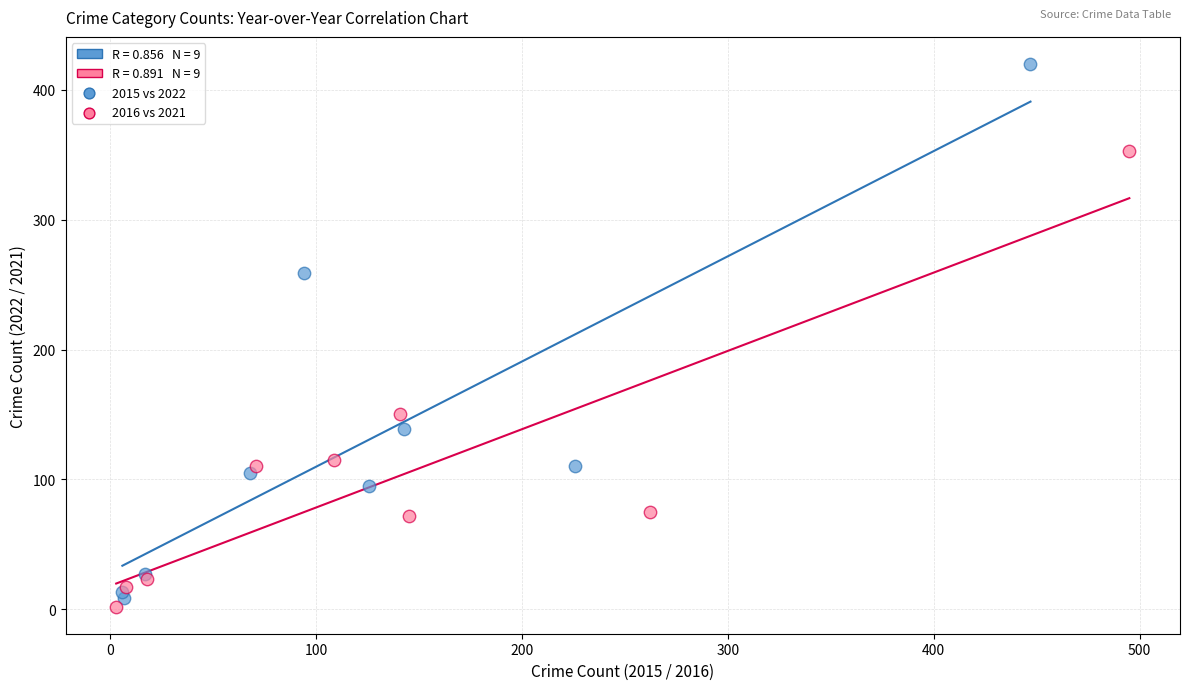

Which series reaches the maximum Y coordinate?

2015 vs 2022